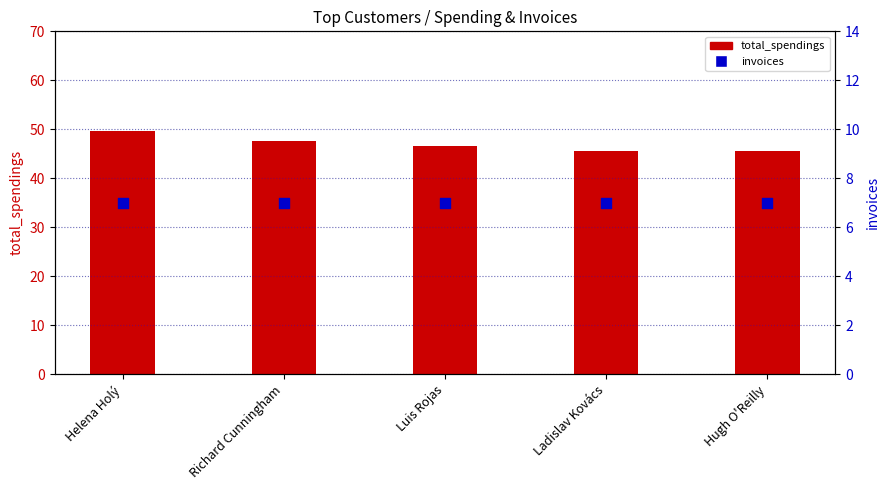

Which series has the largest Y range (max minus min)?

total_spendings